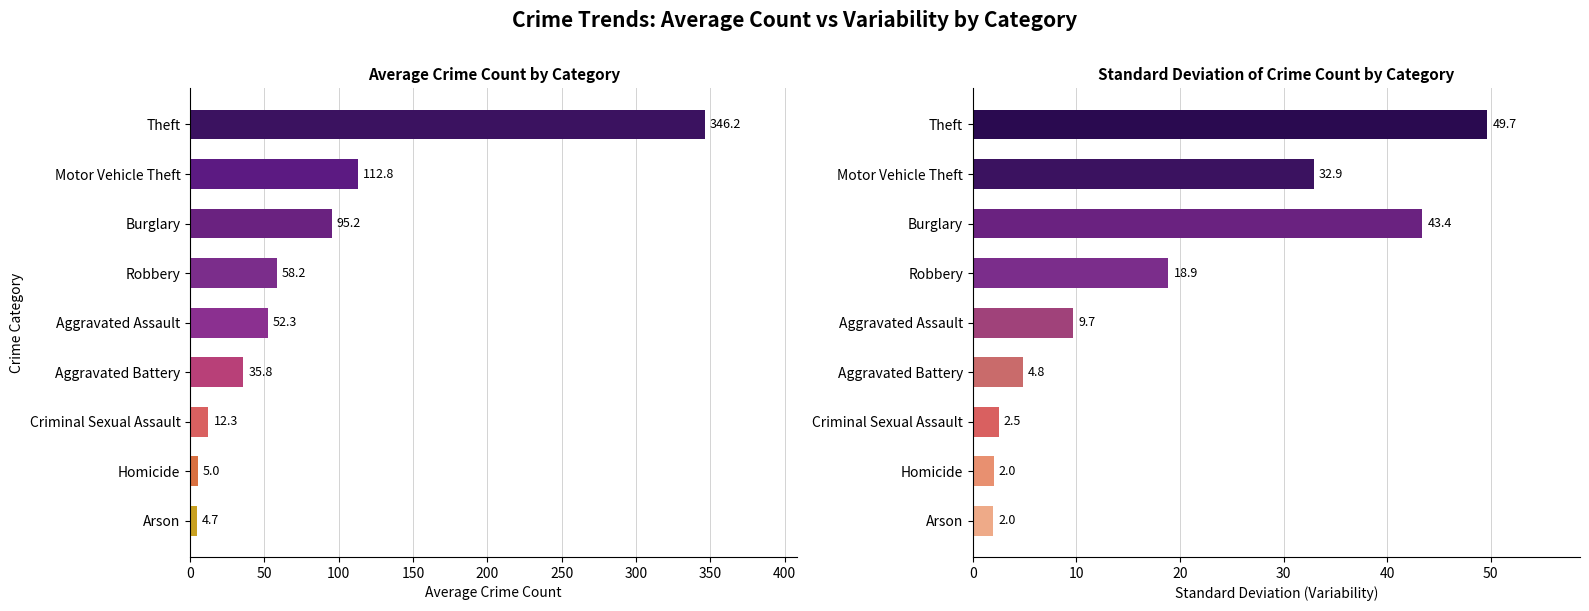

What is the difference between the second highest and minimum values in the Std Dev (Variability) series?

41.4